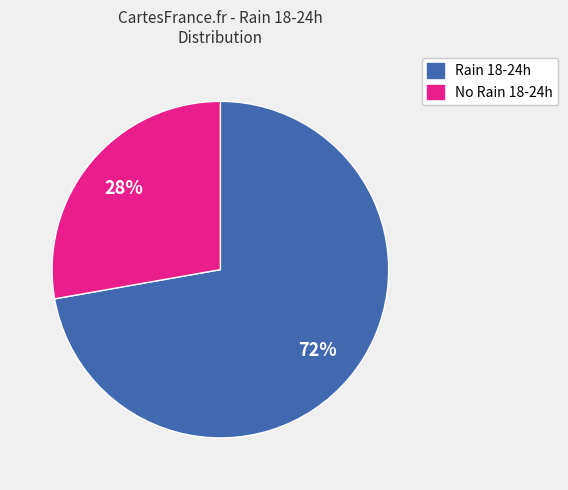

Does any single category account for the majority?

Yes